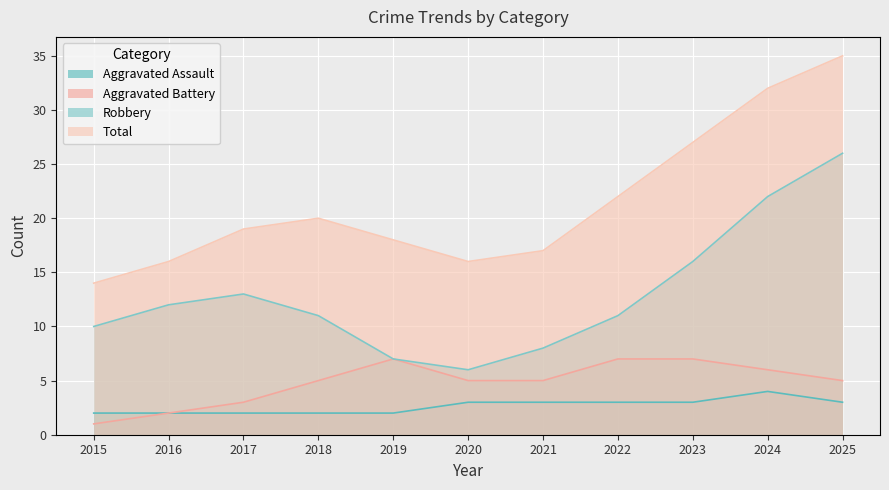

Where is Total nearest to the value 24?

2022